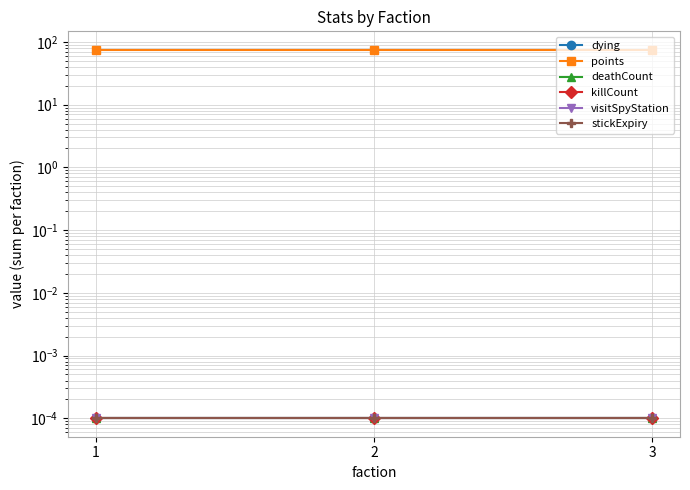

Rank the series at 1 from highest to lowest value.

points, dying, deathCount, killCount, visitSpyStation, stickExpiry